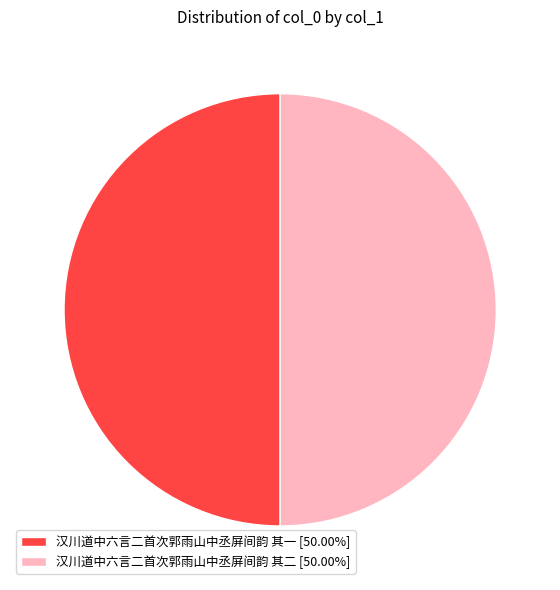

Do 汉川道中六言二首次郭雨山中丞屏间韵 其二 [50.00%] and 汉川道中六言二首次郭雨山中丞屏间韵 其一 [50.00%] together represent more than half of the pie?

Yes